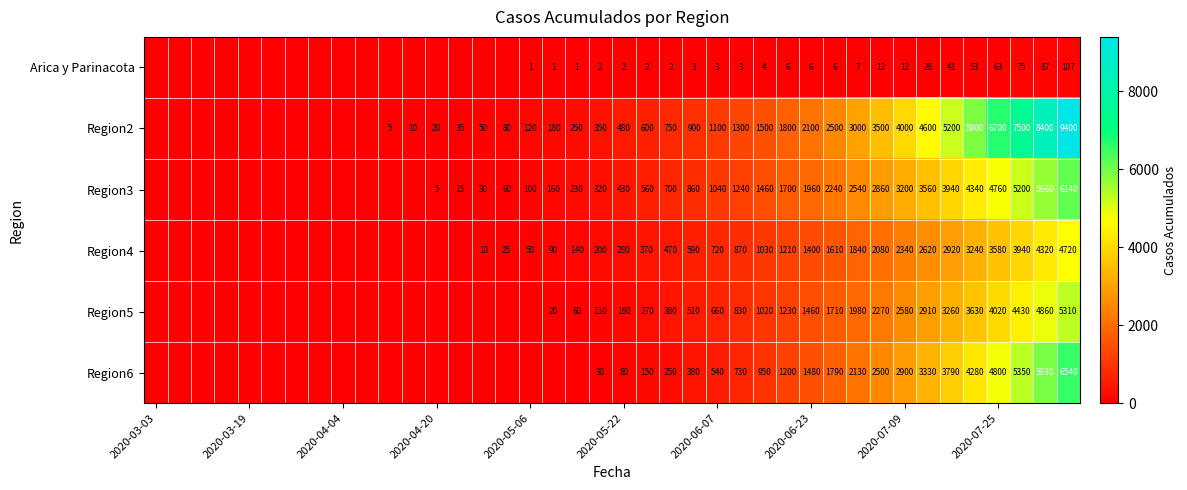

The value of Region6 at 2020-05-22 is 38. True or false?

False